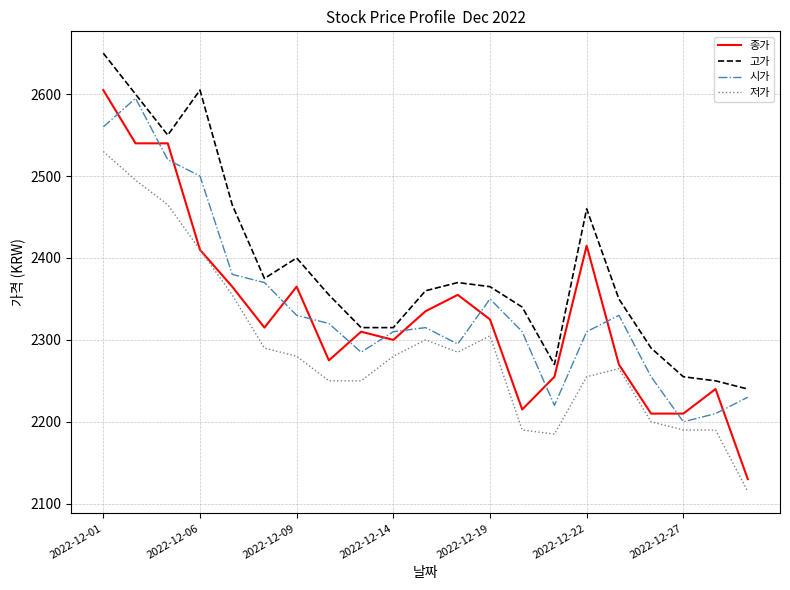

How many series are shown in this chart?

4